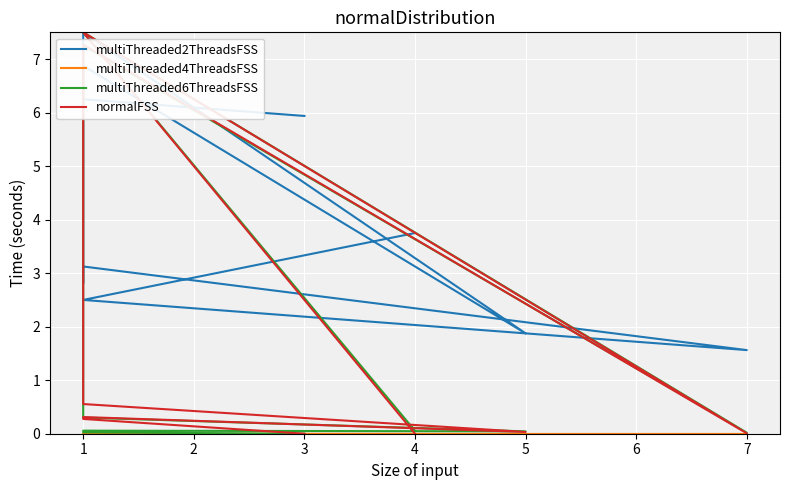

Is this an area chart (filled region under the line)?

No